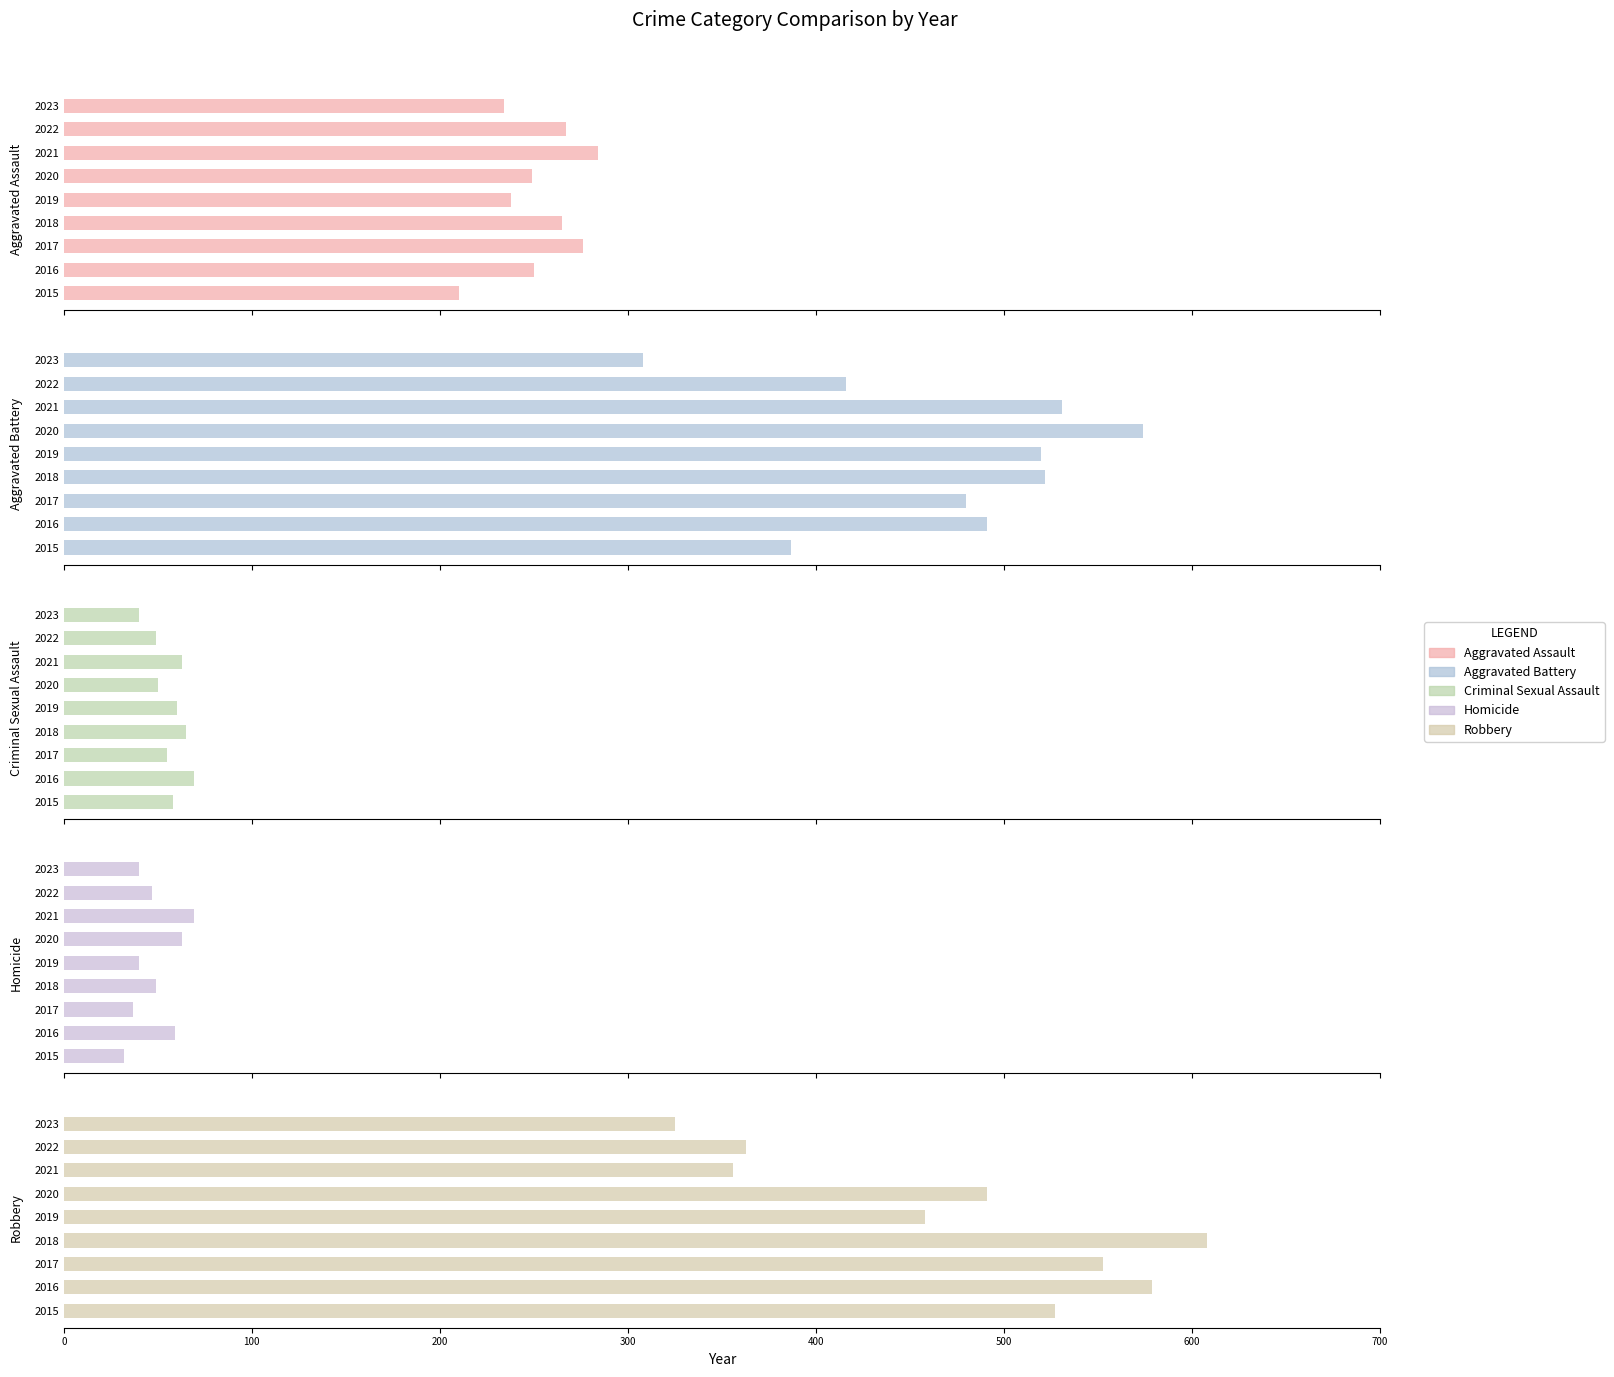

What is the spread (max minus min) of values at 2019?

480